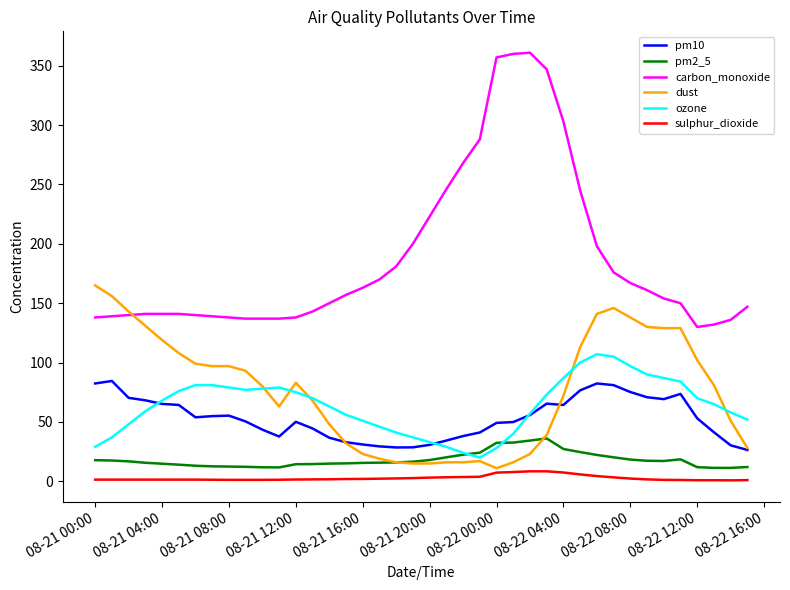

Which series has the largest total across all categories?

carbon_monoxide